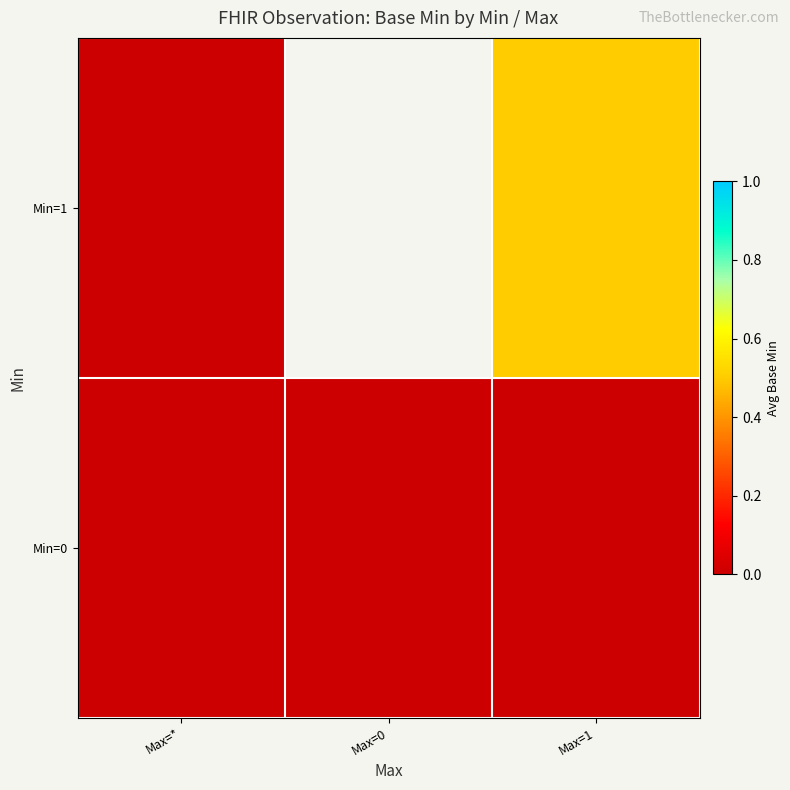

Is it true that Min=0 equals 0.0 at Max=0?

True